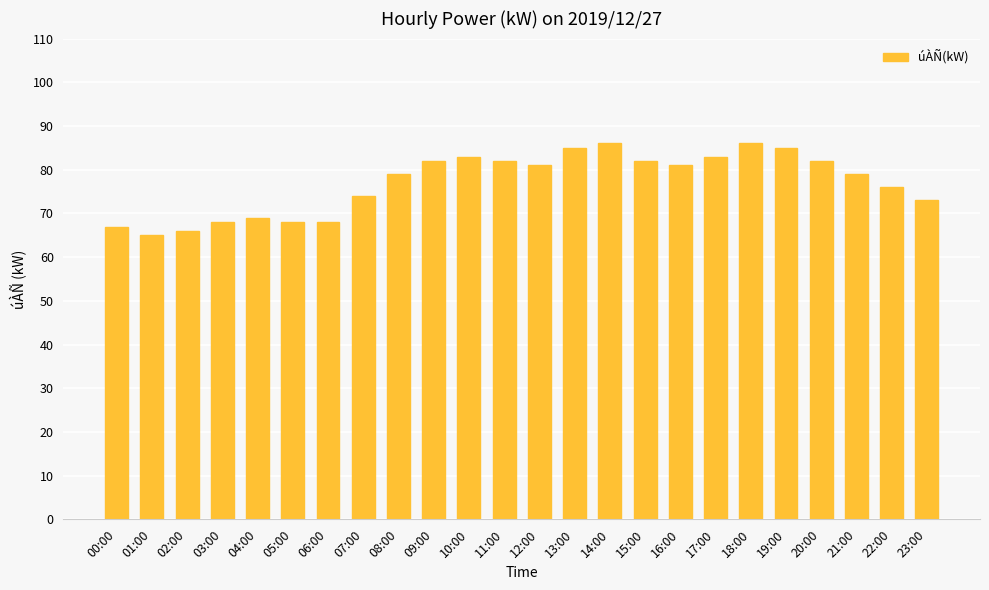

What is the change in value from 03:00 to 23:00?

+5